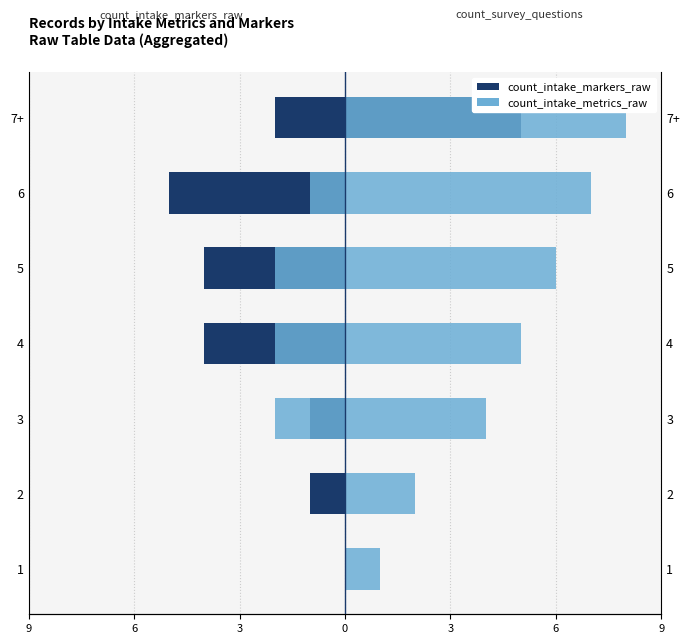

Reading left to right, extract all data points from this chart.

count_intake_markers_raw: 0	-1	-1	-4	-4	-5	-2
count_intake_metrics_raw: 0	0	-2	-2	-2	-1	0